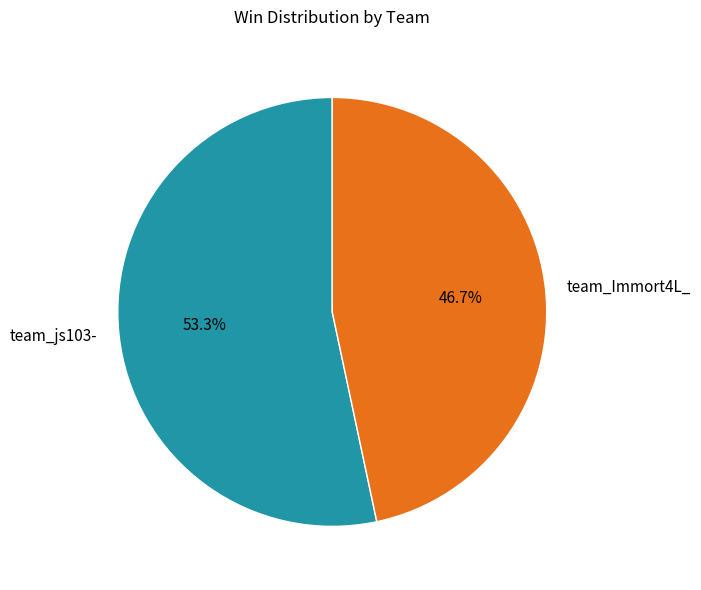

What percentage is NOT represented by team_js103-?

46.7%